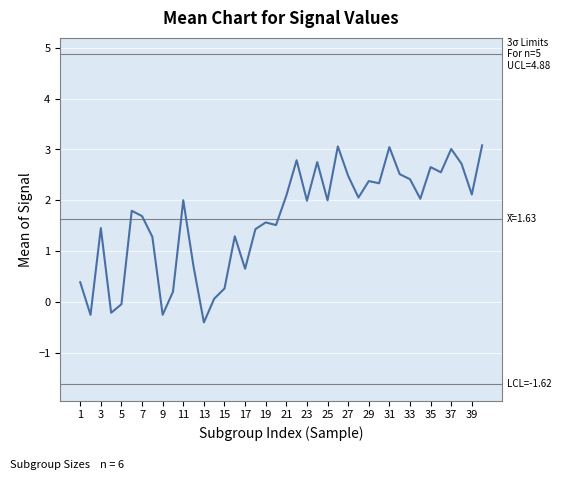

Reading left to right, what are all the values shown in this chart?

0.4	-0.3	1.5	-0.2	-0.0	1.8	1.7	1.3	-0.3	0.2	2.0	0.7	-0.4	0.1	0.3	1.3	0.7	1.4	1.6	1.5	2.1	2.8	2.0	2.8	2.0	3.1	2.5	2.1	2.4	2.3	3.0	2.5	2.4	2.0	2.7	2.6	3.0	2.7	2.1	3.1